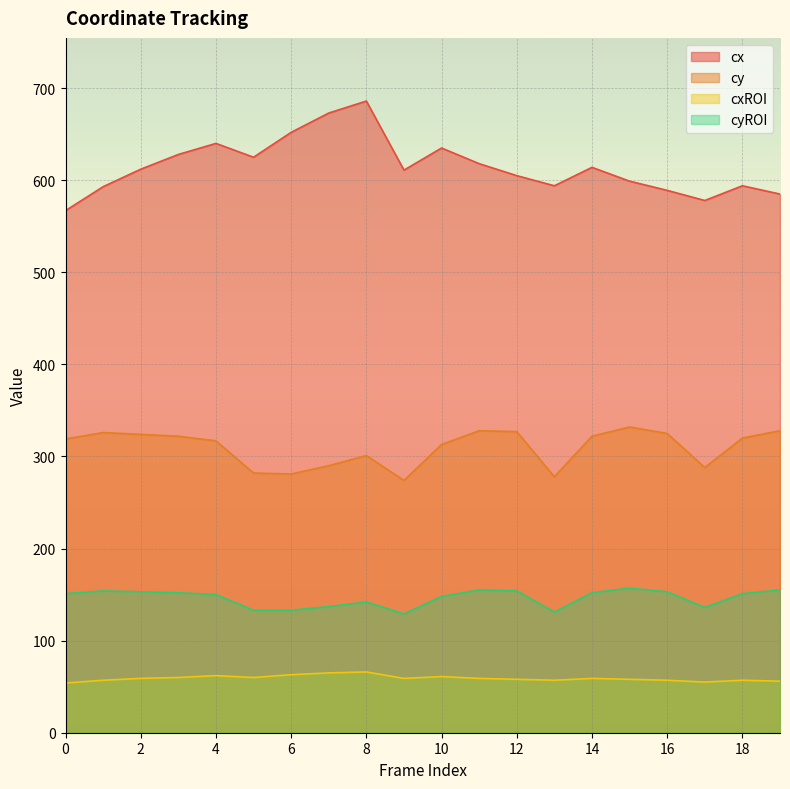

What is the maximum value shown in the chart?

686